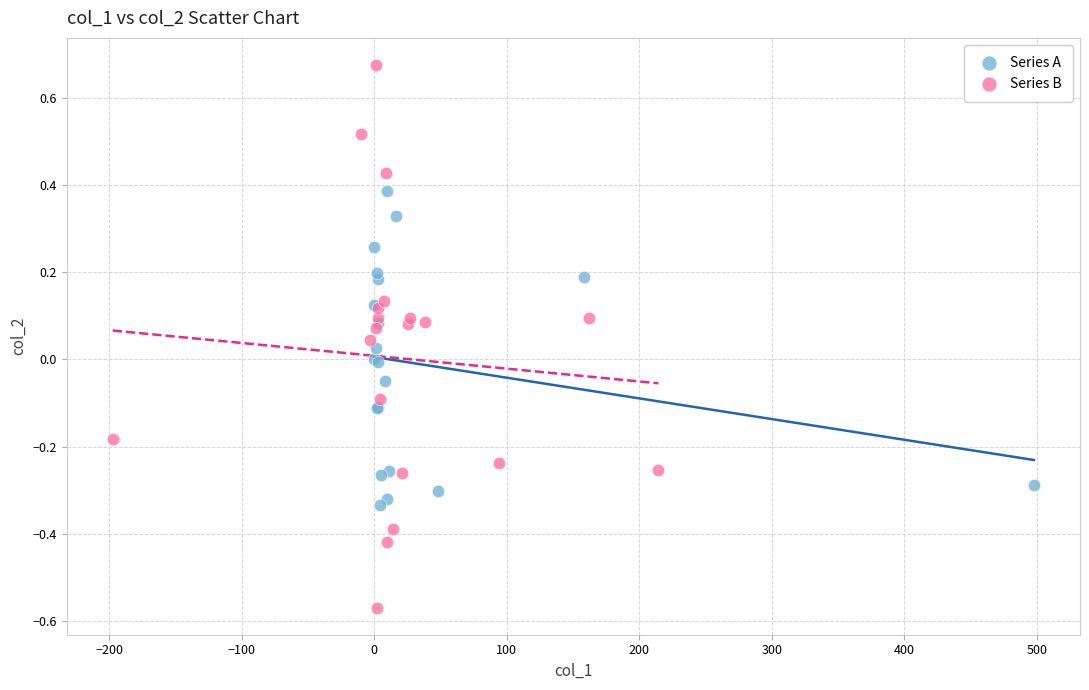

What are all the series names shown in the legend?

Series A, Series B